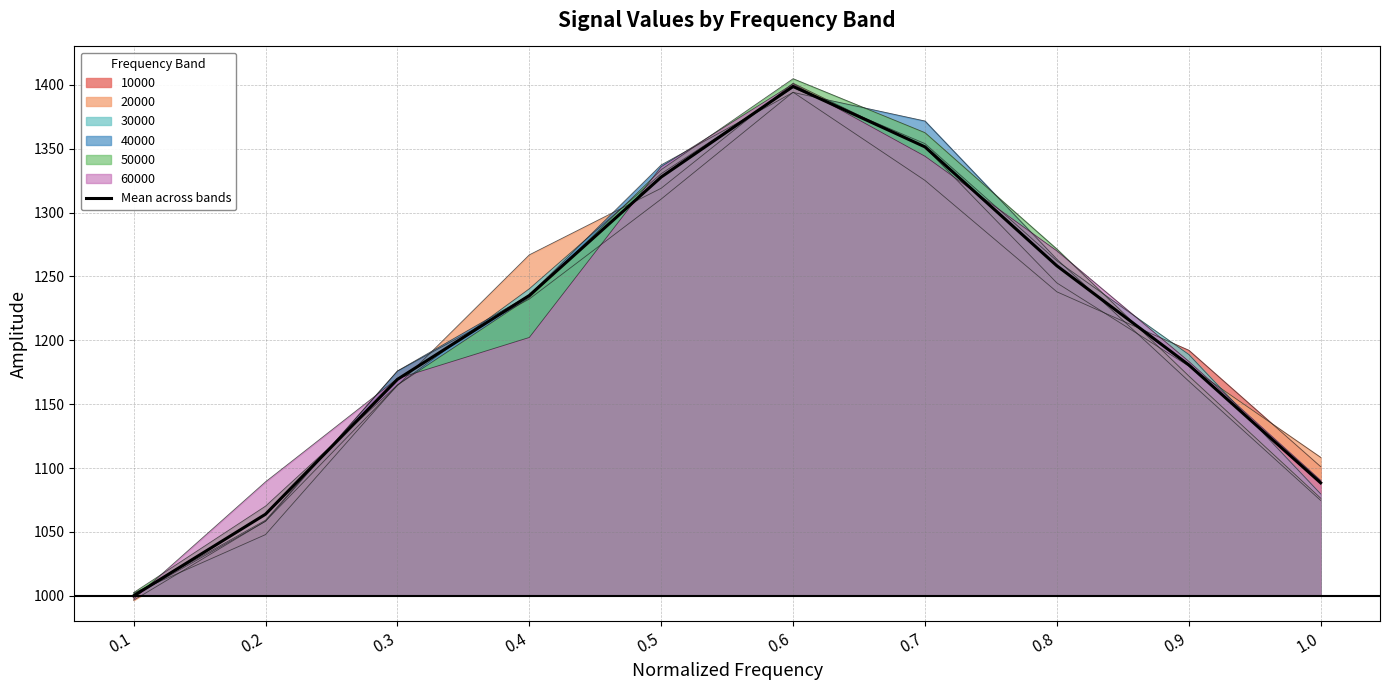

What is the label of the 10th point from the right?

0.1